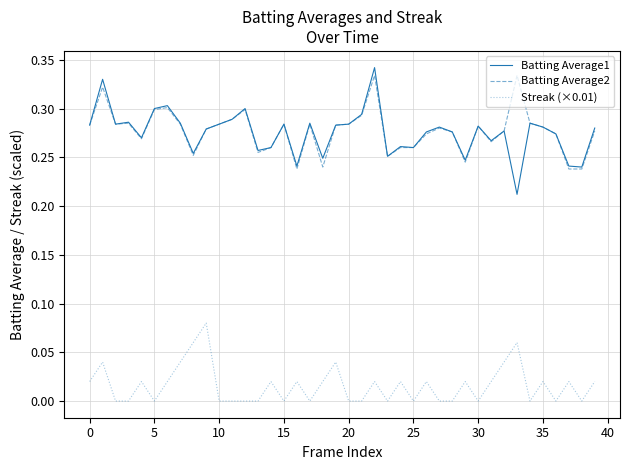

True or false: Streak (×0.01) and Batting Average1 cross at least once.

False